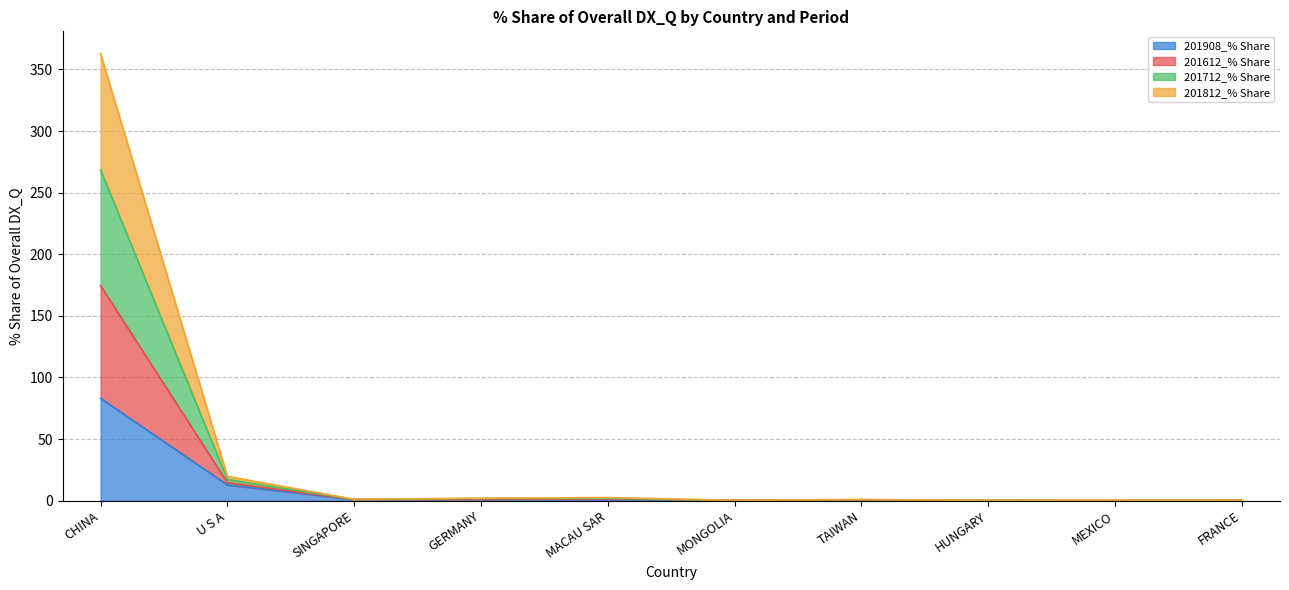

List the labels in order of 201612_% Share value, smallest first.

HUNGARY, MONGOLIA, MEXICO, FRANCE, TAIWAN, SINGAPORE, GERMANY, MACAU SAR, U S A, CHINA